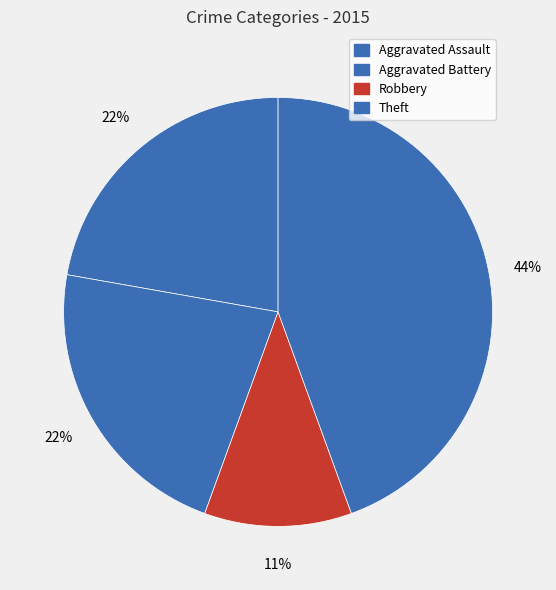

What percentage is the Theft slice, to the nearest percent?

44%